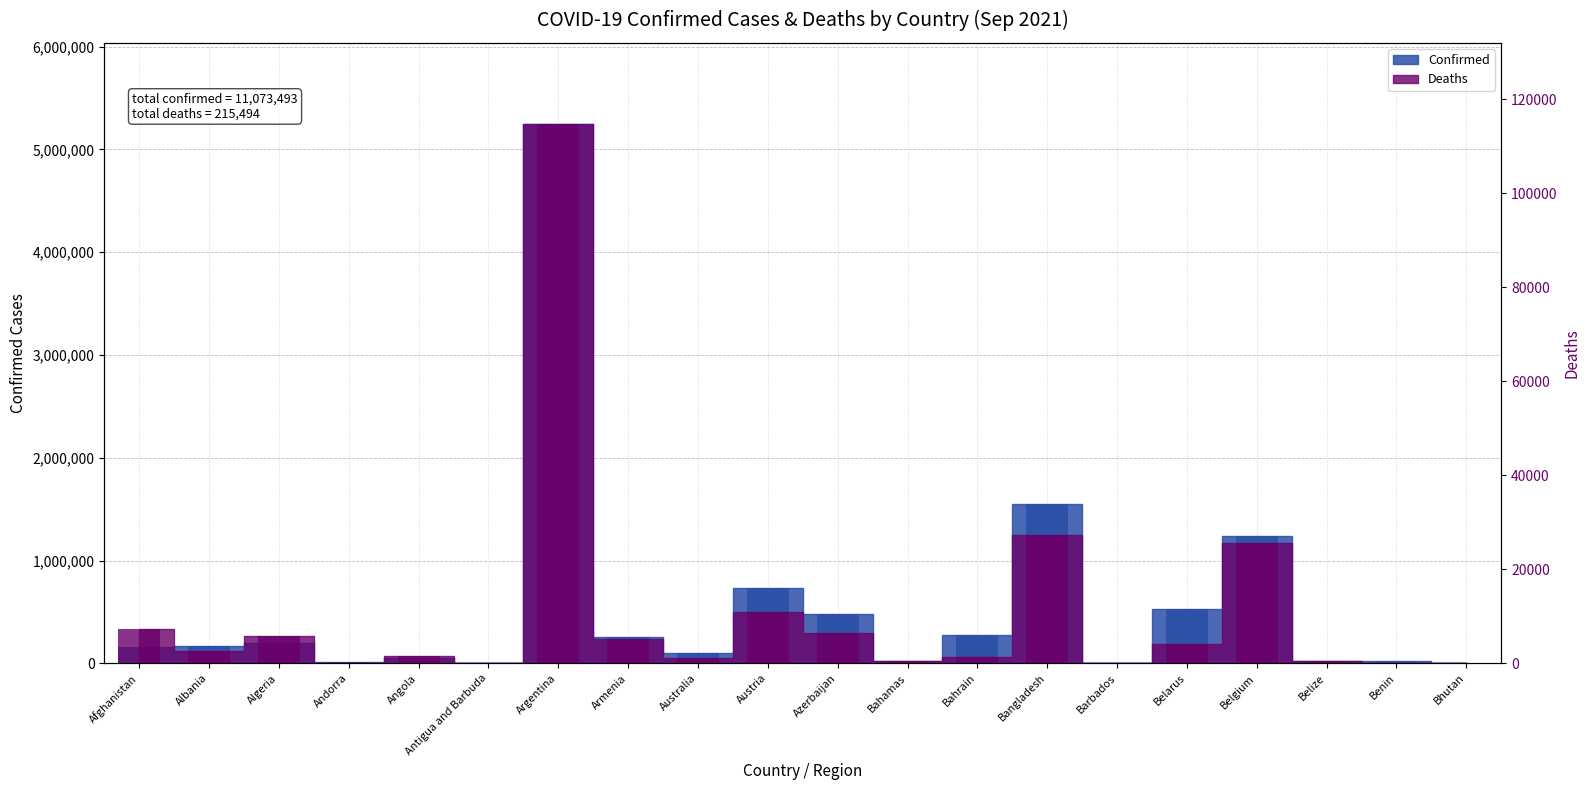

What is the maximum value for Confirmed?

5248847